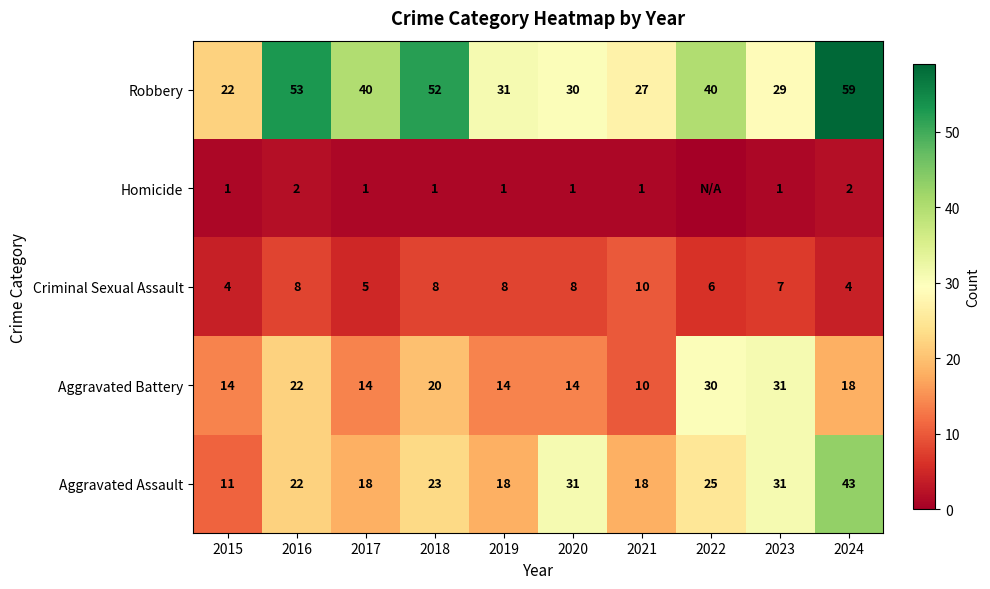

The value of Aggravated Assault at 2019 is 9. True or false?

False